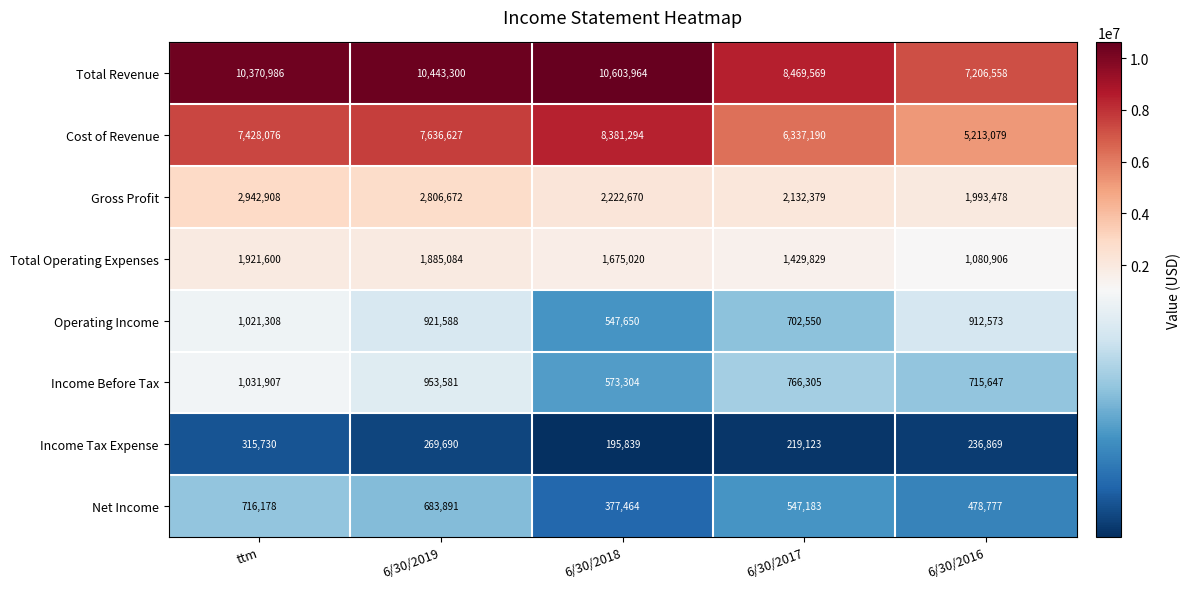

At 6/30/2017, list the series in order from smallest to largest.

Income Tax Expense, Net Income, Operating Income, Income Before Tax, Total Operating Expenses, Gross Profit, Cost of Revenue, Total Revenue